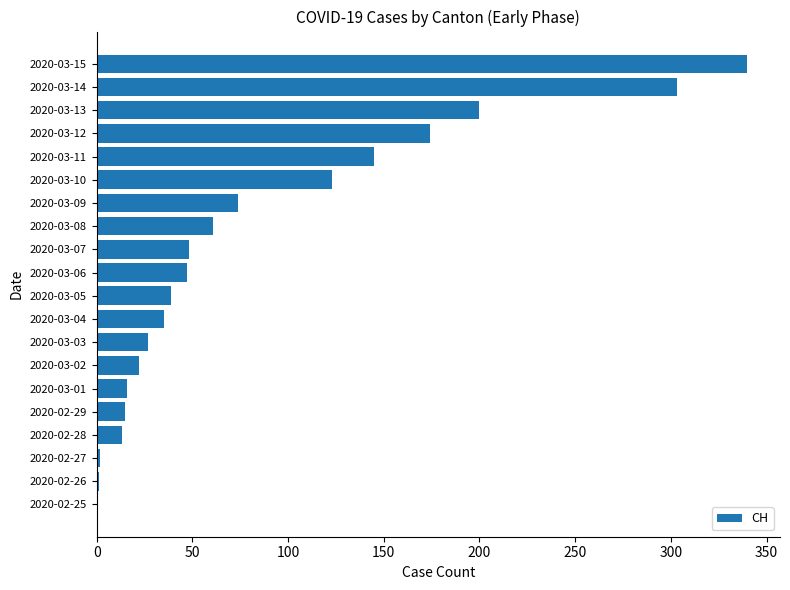

What is the greatest value displayed?

340